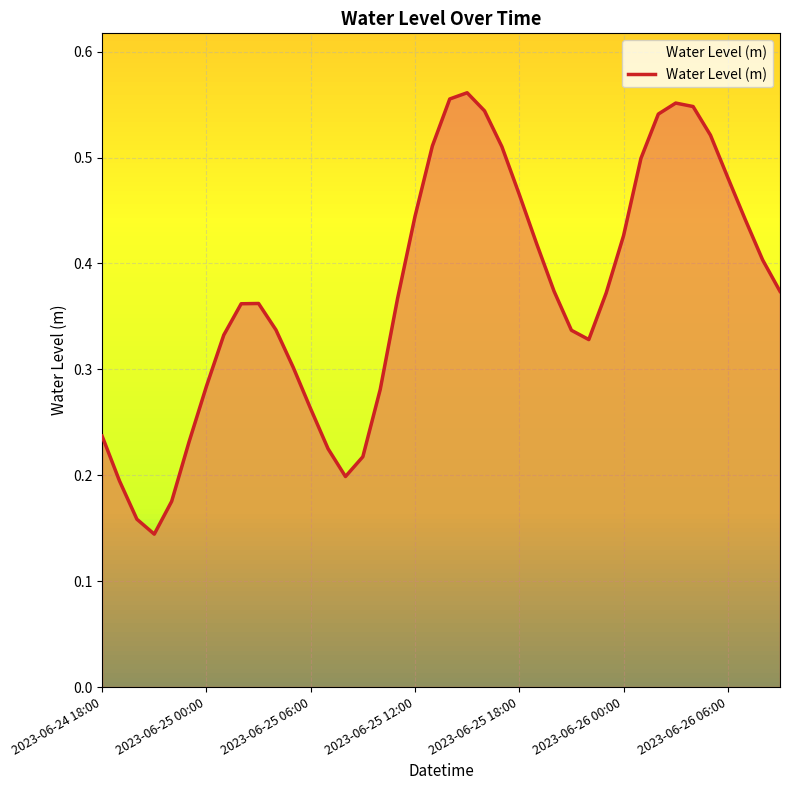

Where is the data nearest to the value 0?

2023-06-24 21:00